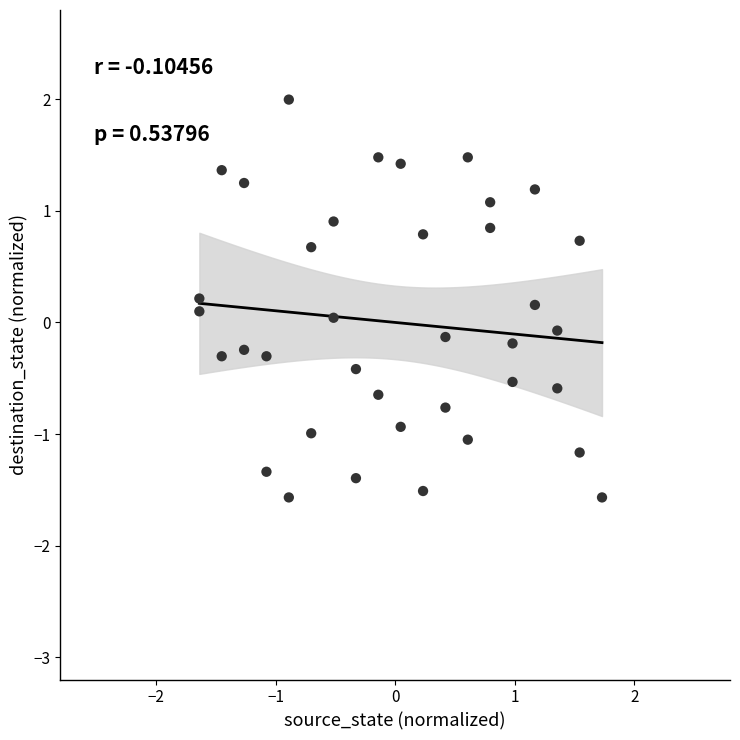

What is the range of Y values (max minus min)?

3.6